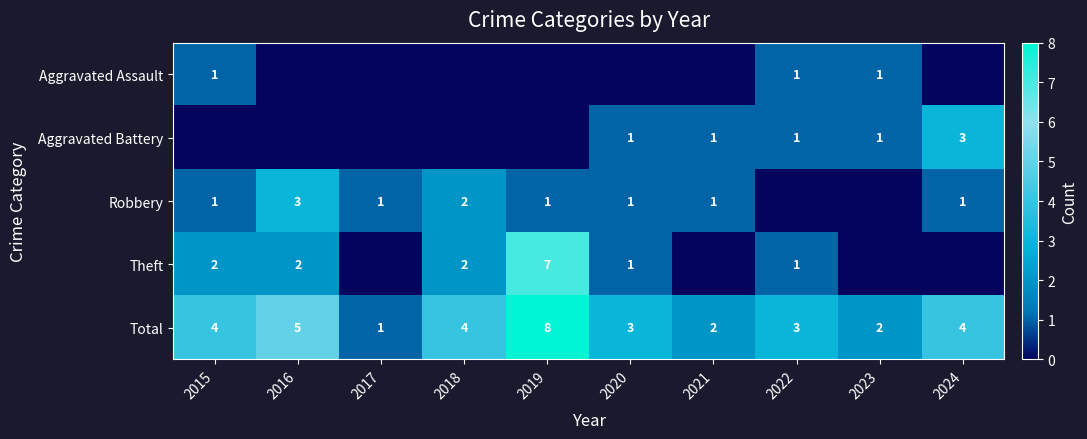

The Total series shows 2 at 2022. True or false?

False